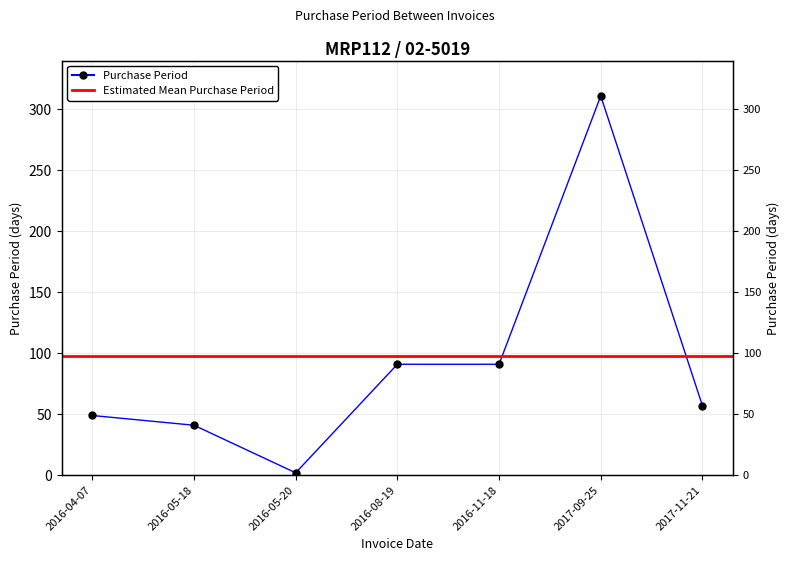

True or false: the data shows 33 at 2016-04-07.

False